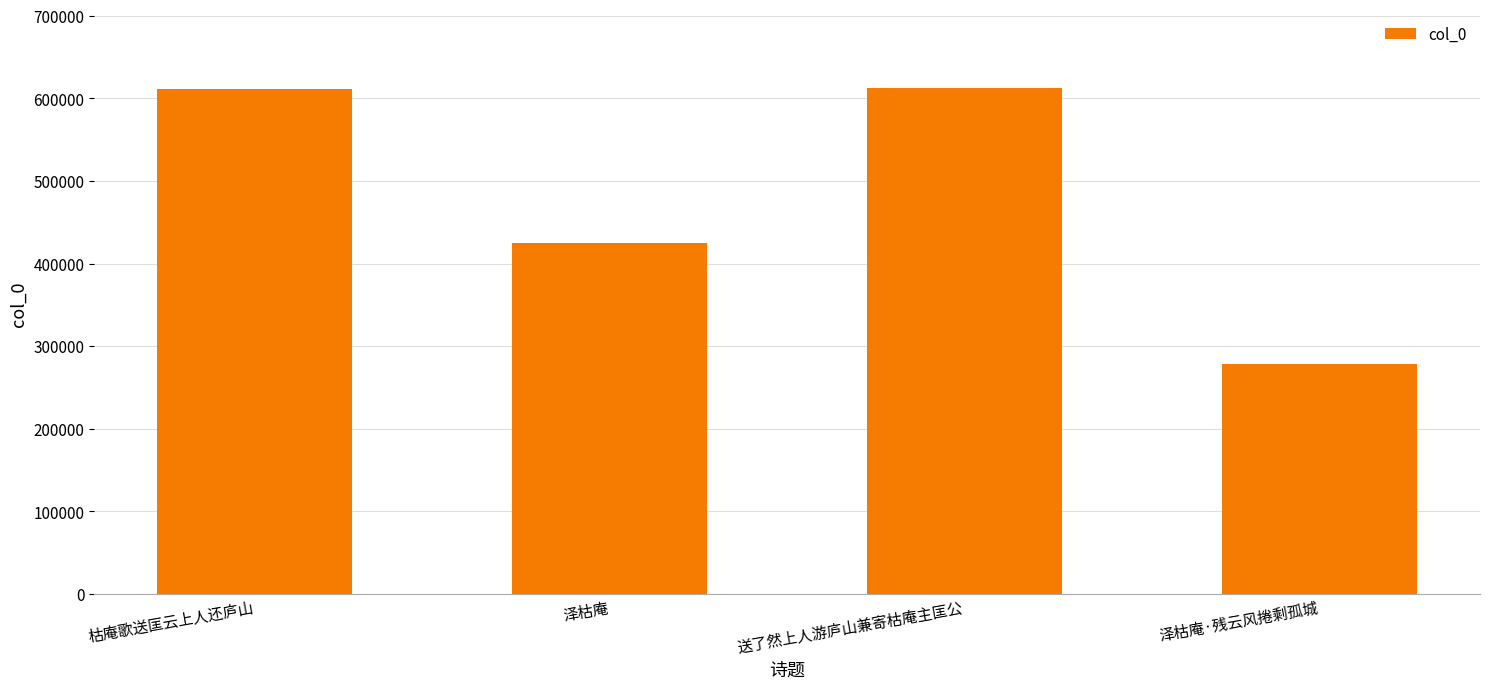

What is the sum of all values?

1927402